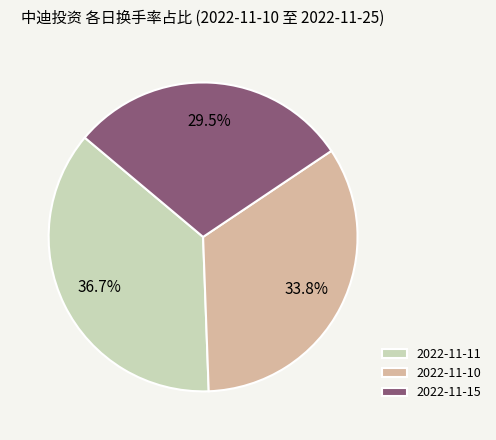

What is the largest slice in the pie chart?

2022-11-11